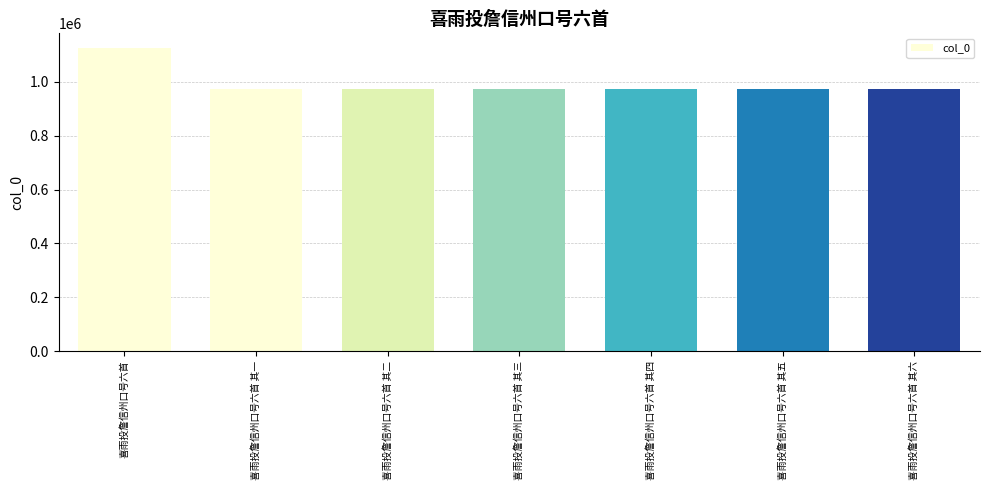

True or false: the data shows 971868 at 喜雨投詹信州口号六首 其六.

True